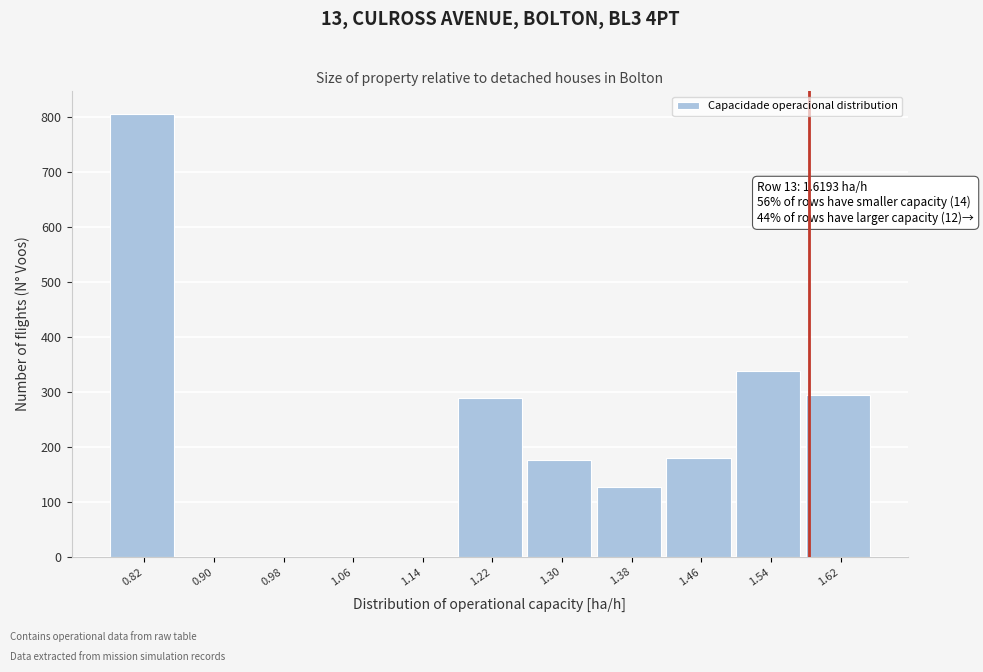

What is the sum of all values?

2214